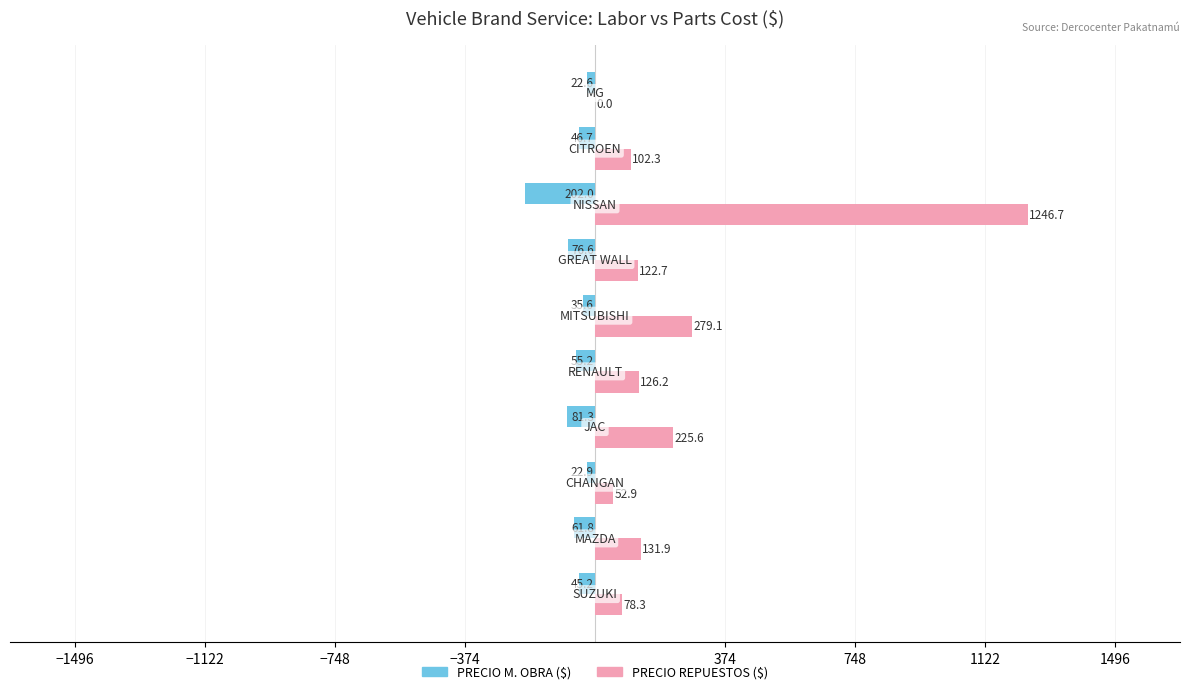

Which series has the largest total across all categories?

PRECIO REPUESTOS ($)